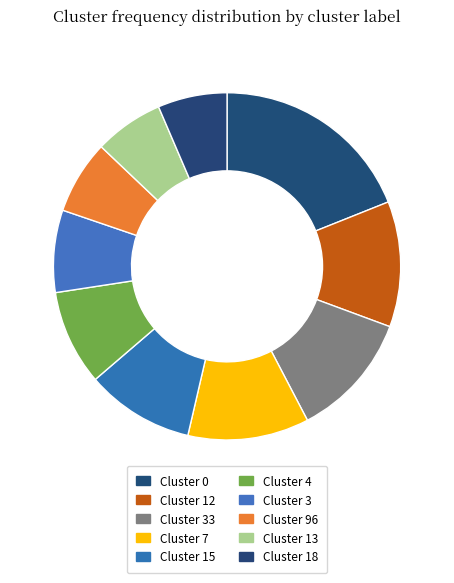

Between Cluster 15 and Cluster 12, which is larger?

Cluster 12